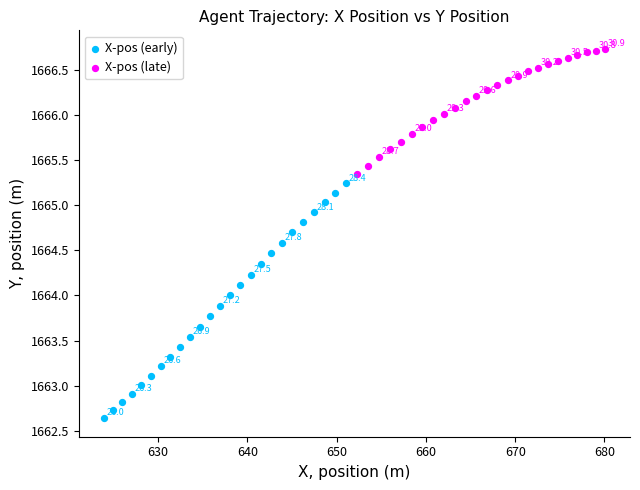

What are all the series names shown in the legend?

X-pos (early), X-pos (late)